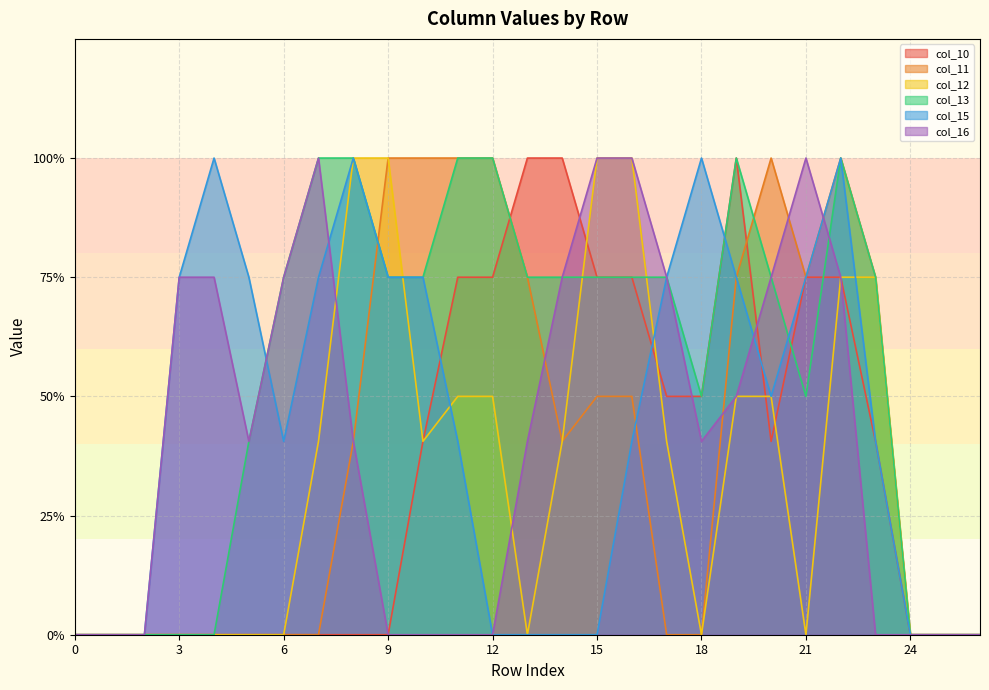

Reading left to right, extract all data points from this chart.

col_10: 0.0	0.0	0.0	0.0	0.0	0.0	0.0	0.0	0.0	0.0	0.8	1.5	1.5	2.0	2.0	1.5	1.5	1.0	1.0	2.0	0.8	1.5	1.5	0.8	0.0	0.0	0.0
col_11: 0.0	0.0	0.0	0.0	0.0	0.0	0.0	0.0	0.8	2.0	2.0	2.0	2.0	1.5	0.8	1.0	1.0	0.0	0.0	1.5	2.0	1.5	2.0	1.5	0.0	0.0	0.0
col_12: 0.0	0.0	0.0	0.0	0.0	0.0	0.0	0.8	2.0	2.0	0.8	1.0	1.0	0.0	0.8	2.0	2.0	0.8	0.0	1.0	1.0	0.0	1.5	1.5	0.0	0.0	0.0
col_13: 0.0	0.0	0.0	0.0	0.0	0.8	1.5	2.0	2.0	1.5	1.5	2.0	2.0	1.5	1.5	1.5	1.5	1.5	1.0	2.0	1.5	1.0	2.0	1.5	0.0	0.0	0.0
col_15: 0.0	0.0	0.0	1.5	2.0	1.5	0.8	1.5	2.0	1.5	1.5	0.8	0.0	0.0	0.0	0.0	0.8	1.5	2.0	1.5	1.0	1.5	2.0	0.8	0.0	0.0	0.0
col_16: 0.0	0.0	0.0	1.5	1.5	0.8	1.5	2.0	0.8	0.0	0.0	0.0	0.0	0.8	1.5	2.0	2.0	1.5	0.8	1.0	1.5	2.0	1.5	0.0	0.0	0.0	0.0